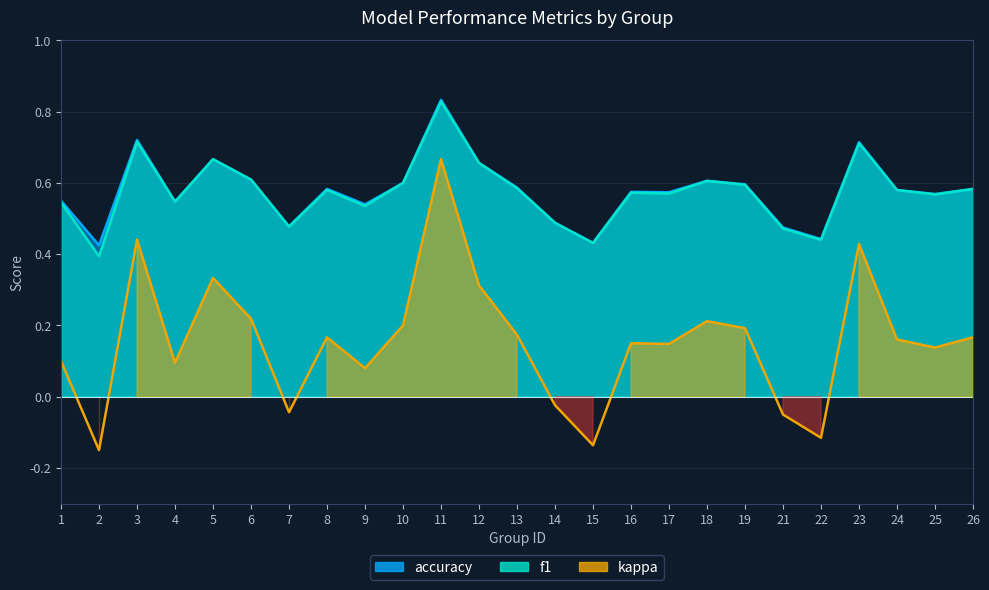

What are all the series names shown in the legend?

f1, accuracy, kappa